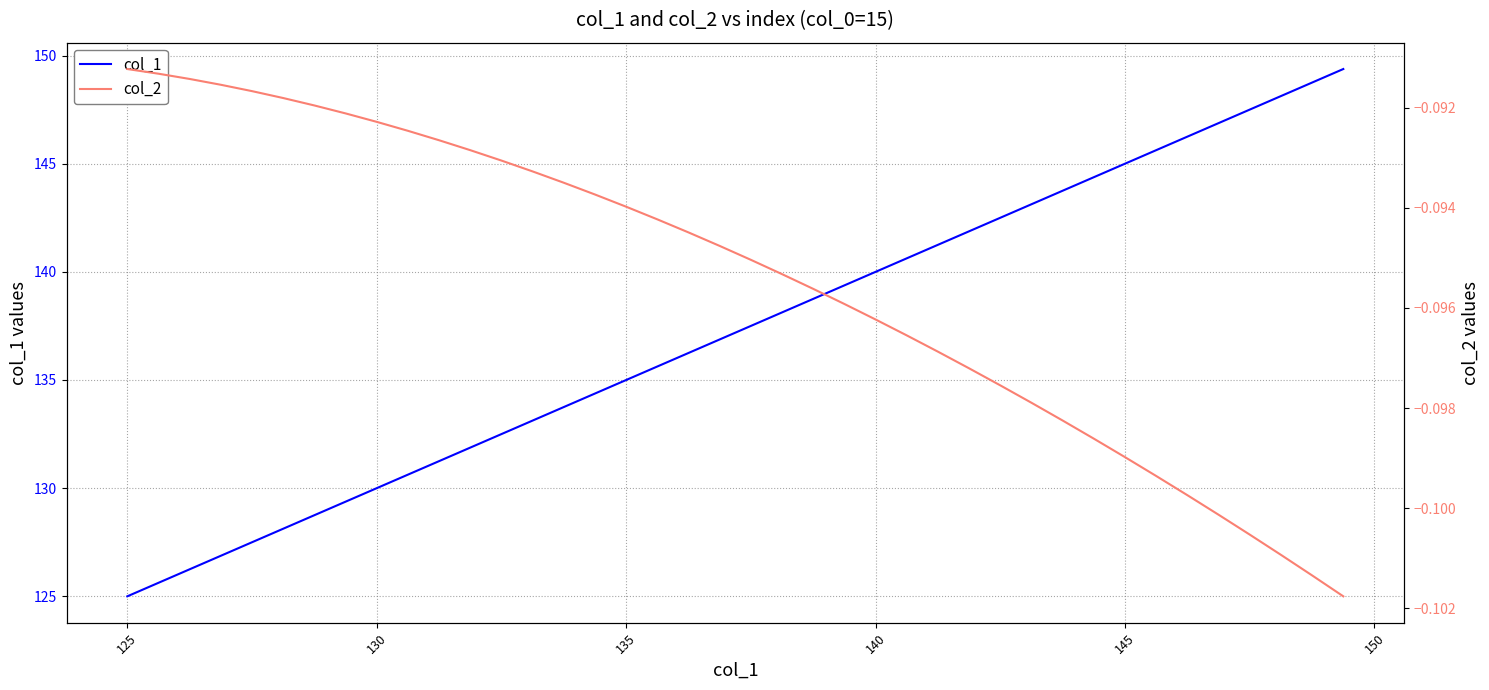

True or false: col_2 and col_1 cross at least once.

False